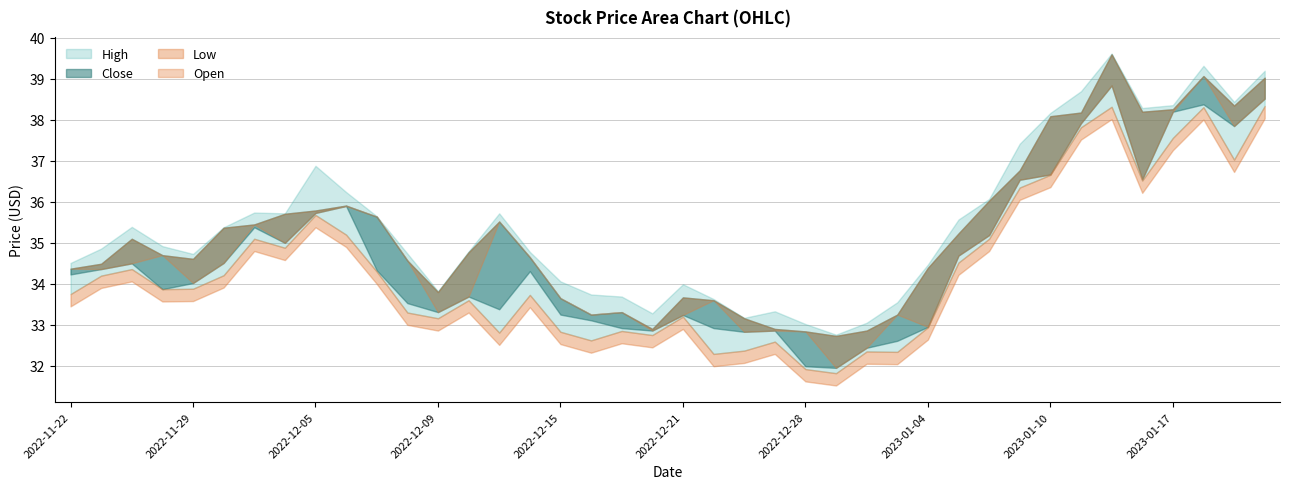

How many series are shown in this chart?

4